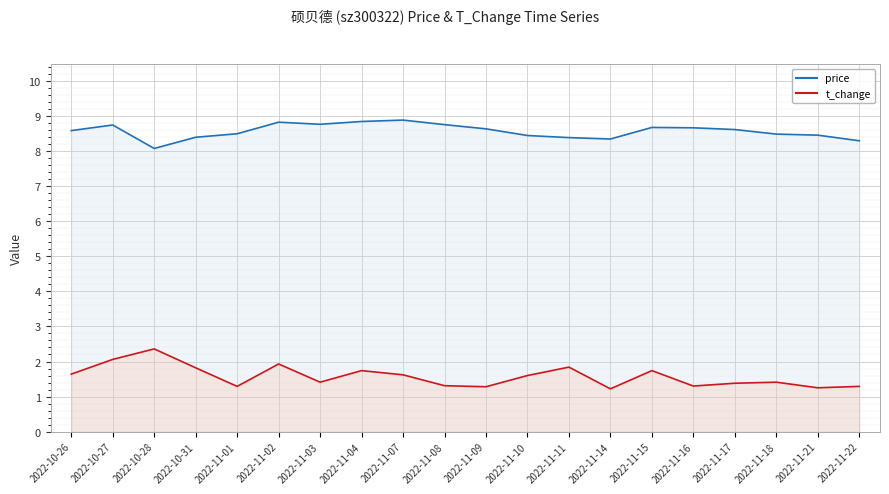

Rank the series by their maximum value, from highest to lowest.

price, t_change